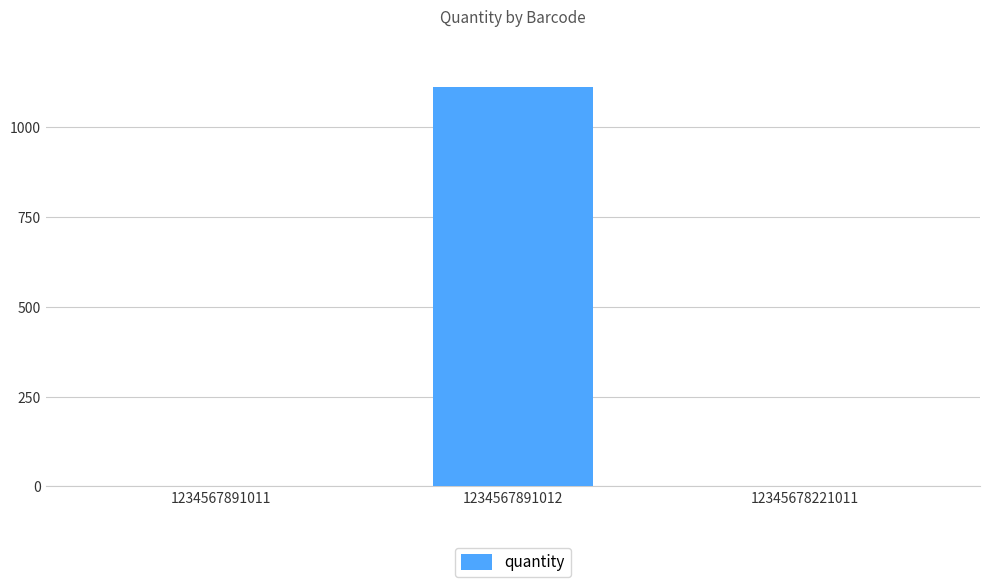

Read the value at 12345678221011.

1